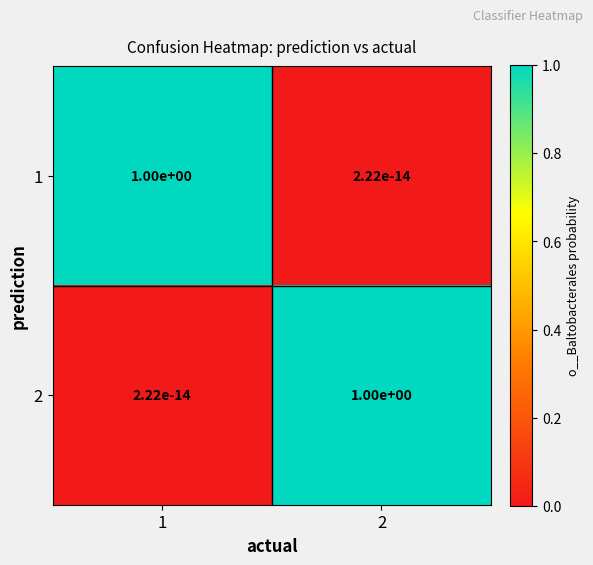

What is the total value across all series at 2?

1.0